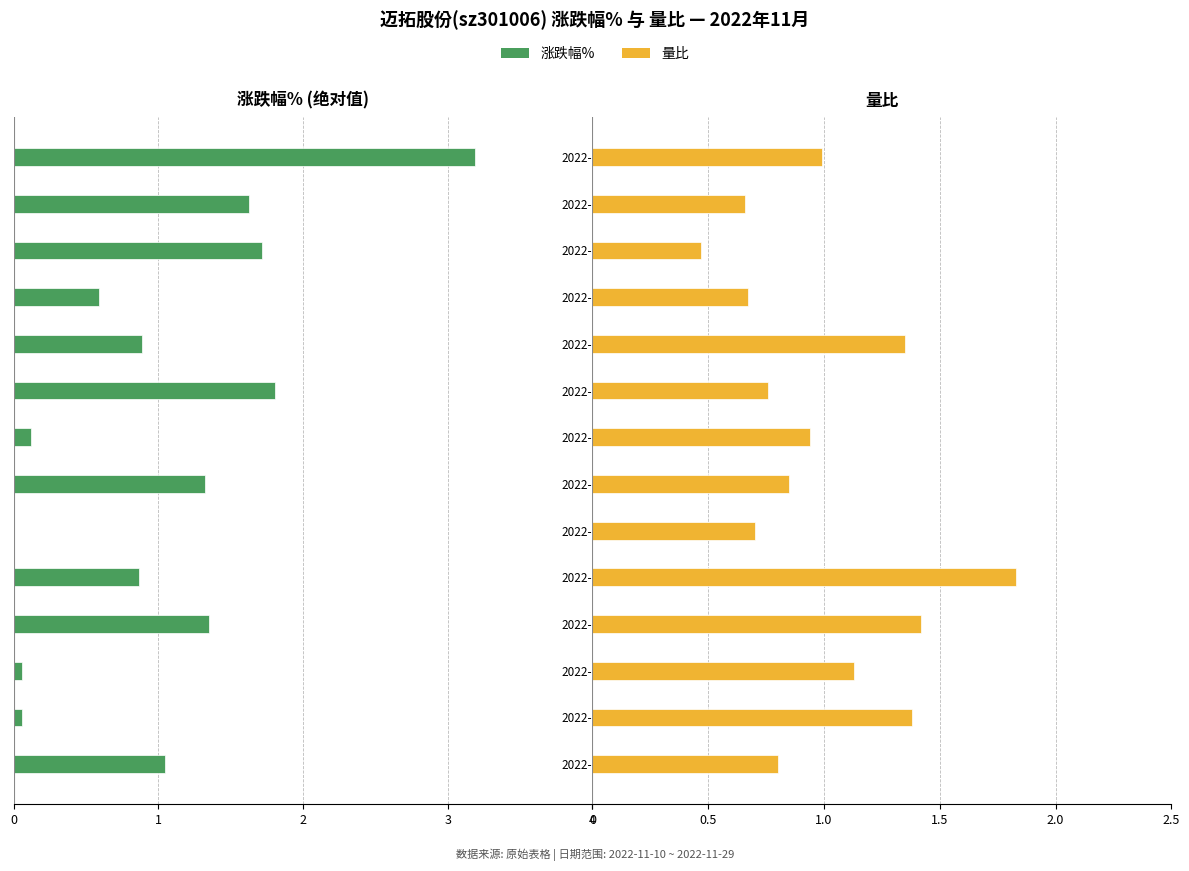

What is the lowest value of the 量比 series?

0.5